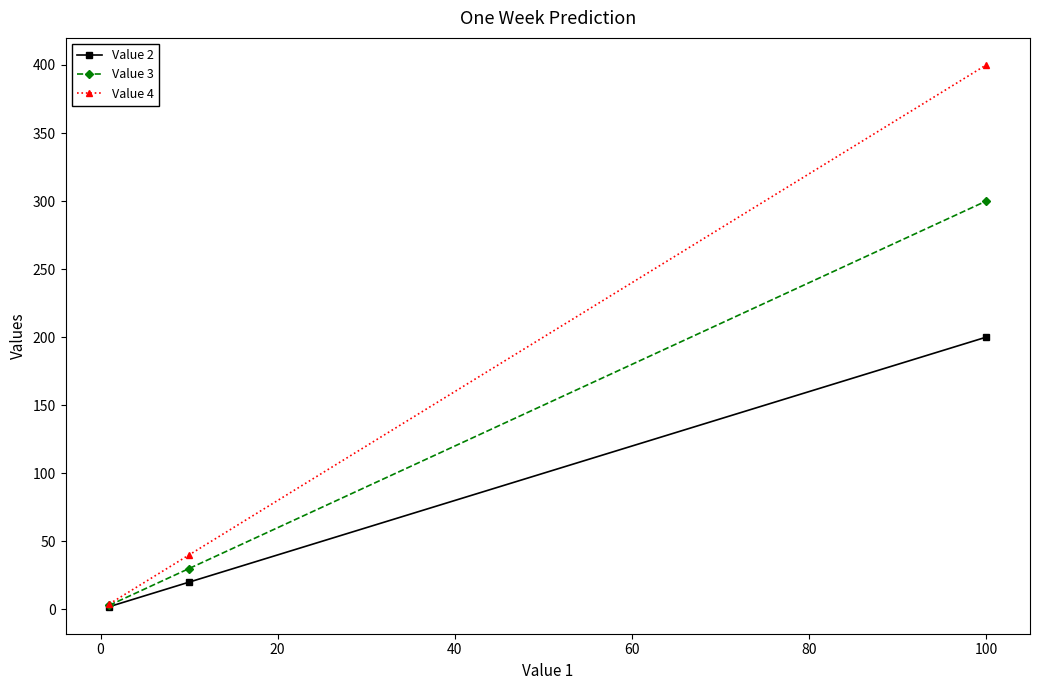

Which series has the widest spread of values?

Value 4